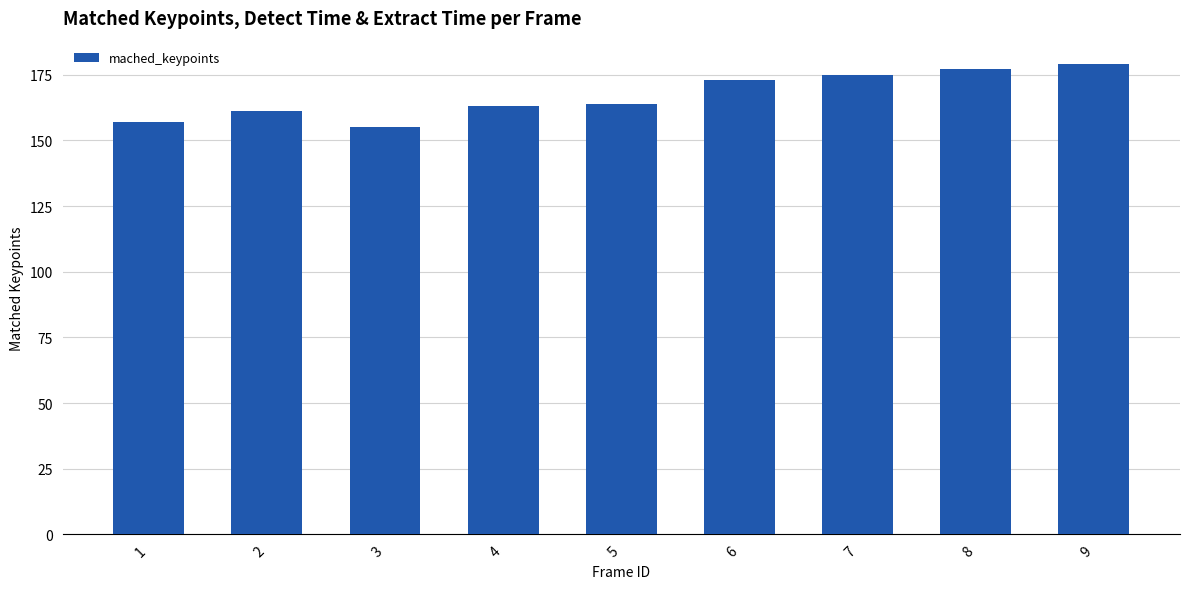

Between 3 and 4, which is larger?

4